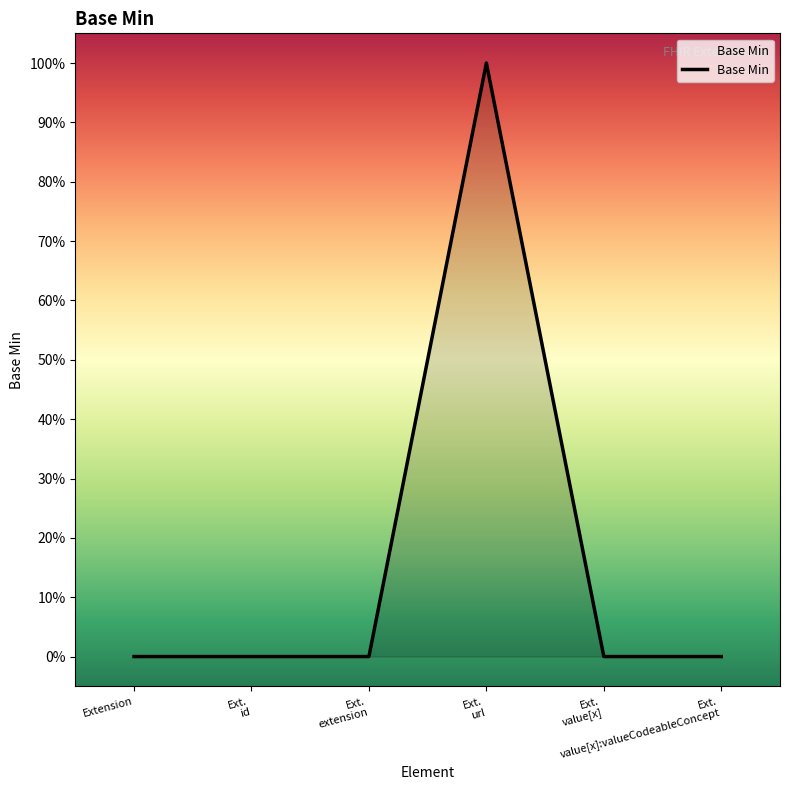

List the labels in order of value, largest first.

Ext.
url, Extension, Ext.
id, Ext.
extension, Ext.
value[x], Ext.
value[x]:valueCodeableConcept